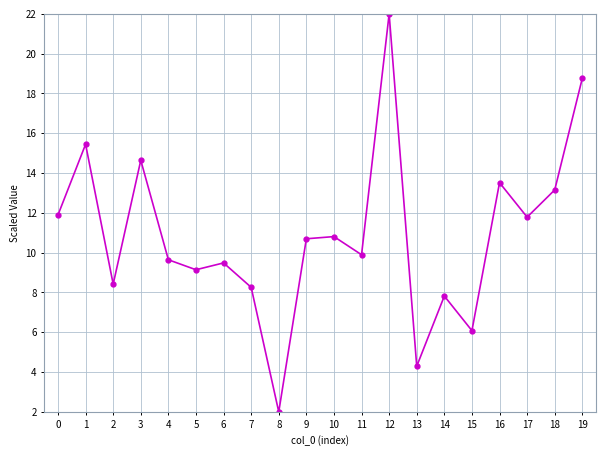

Does the chart have visible grid lines?

Yes